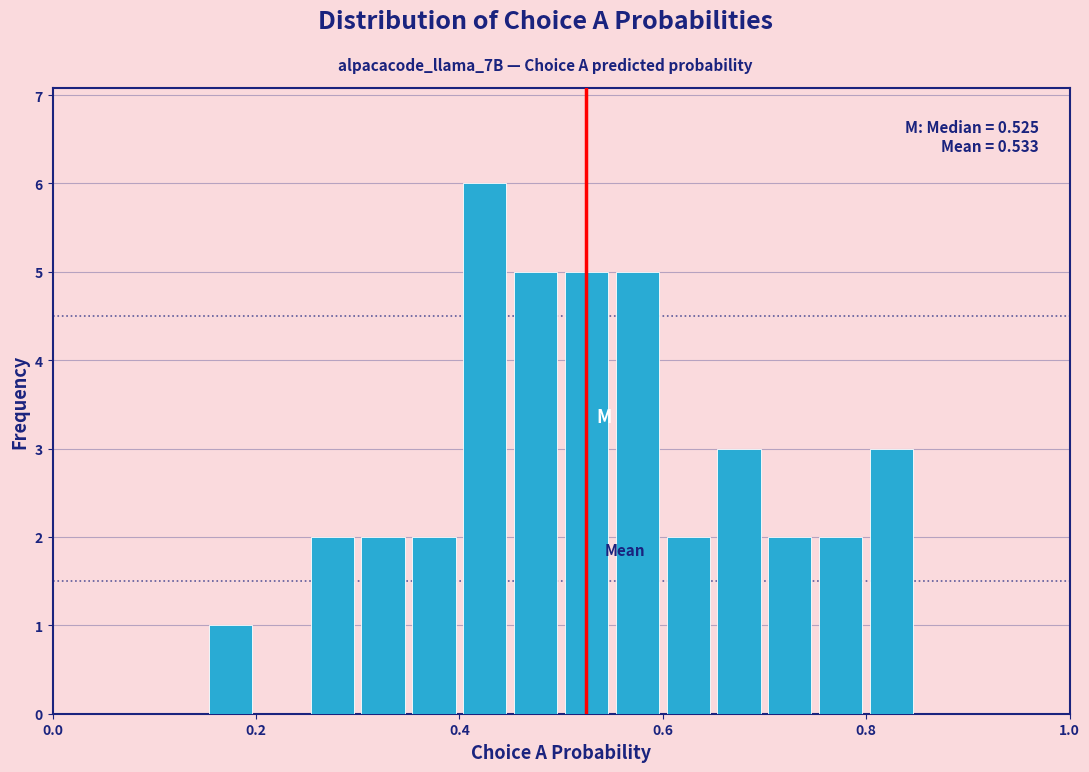

Read against the x-axis, roughly where is the centre of the tallest bar?

0.42